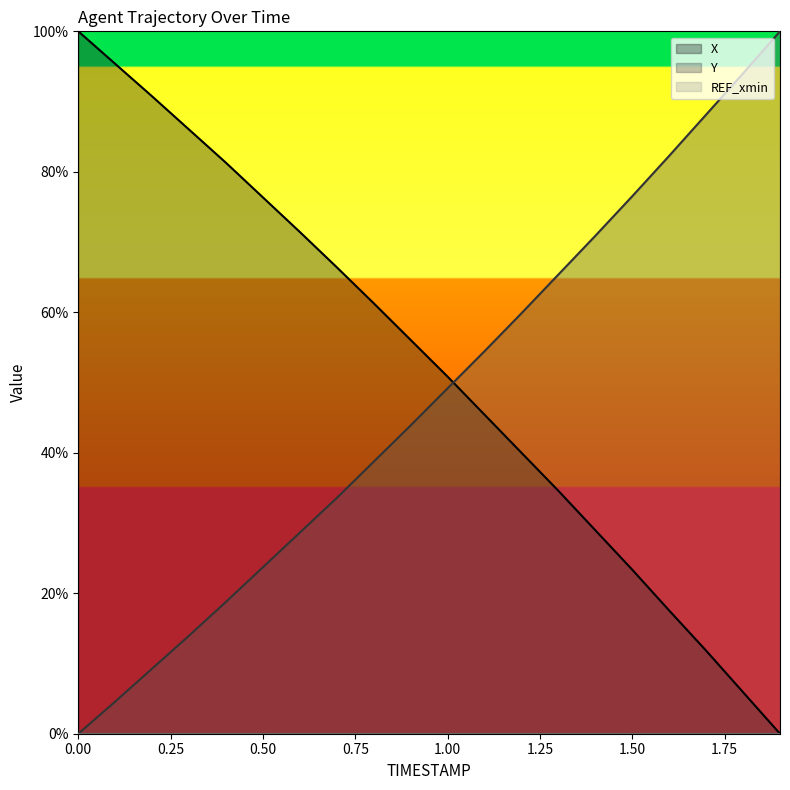

True or false: X has a value of 29.0 at 1.4.

True